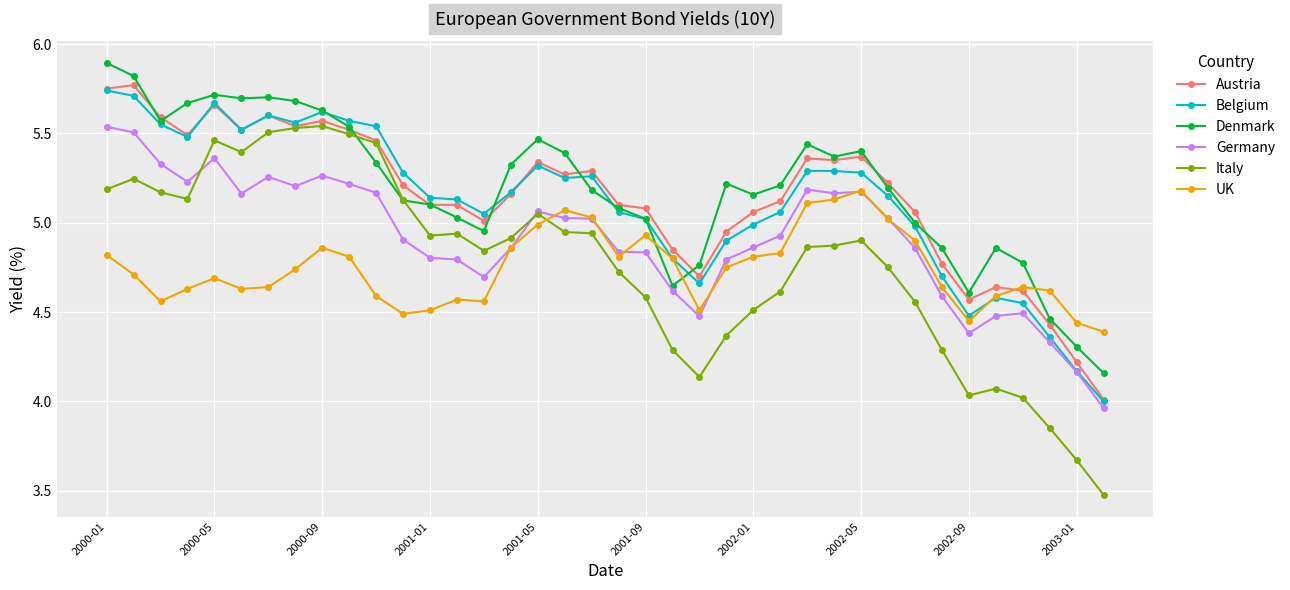

Is this an area chart (filled region under the line)?

No